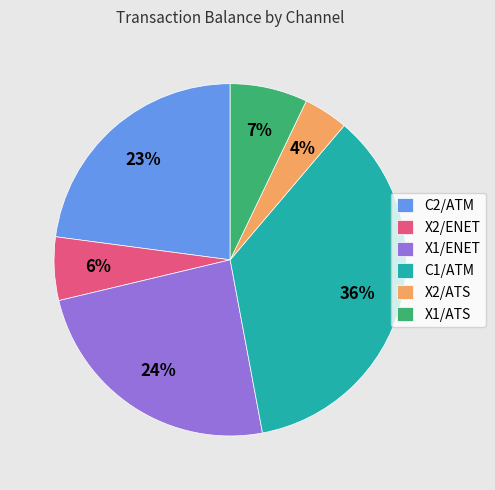

Do X2/ATS and C1/ATM together represent more than half of the pie?

No